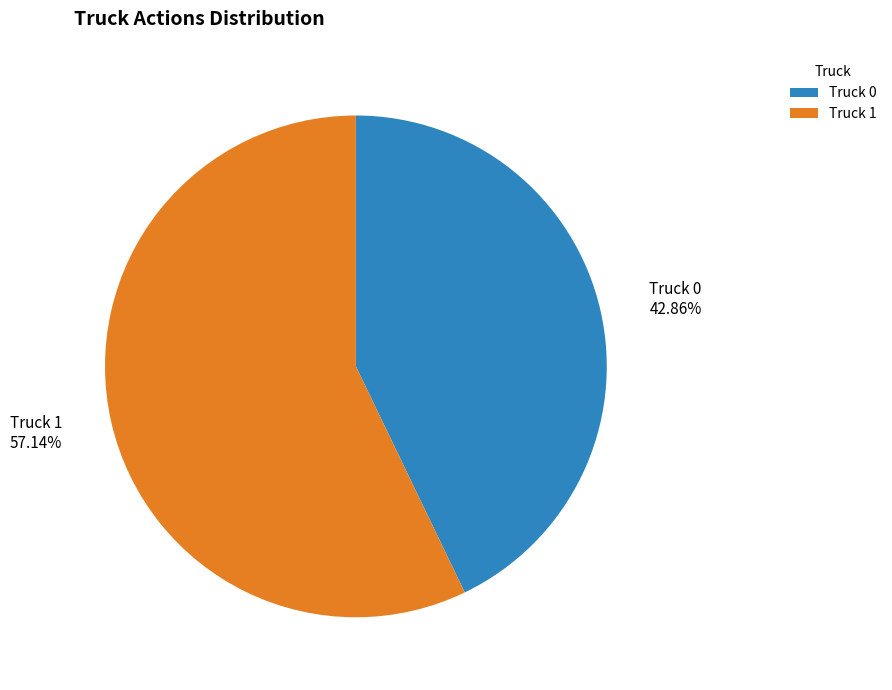

Which slice is the smallest?

Truck 0